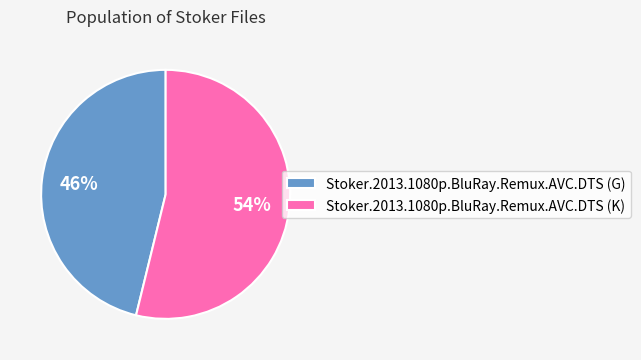

To the nearest percent, what portion does Stoker.2013.1080p.BluRay.Remux.AVC.DTS (G) represent?

46%